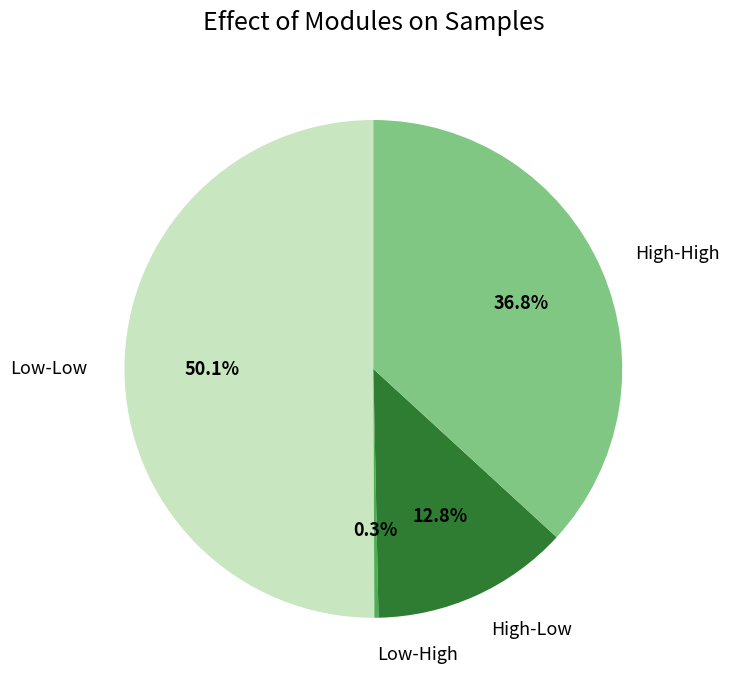

Approximately how many times larger is the value at High-High compared to Low-Low?

0.7